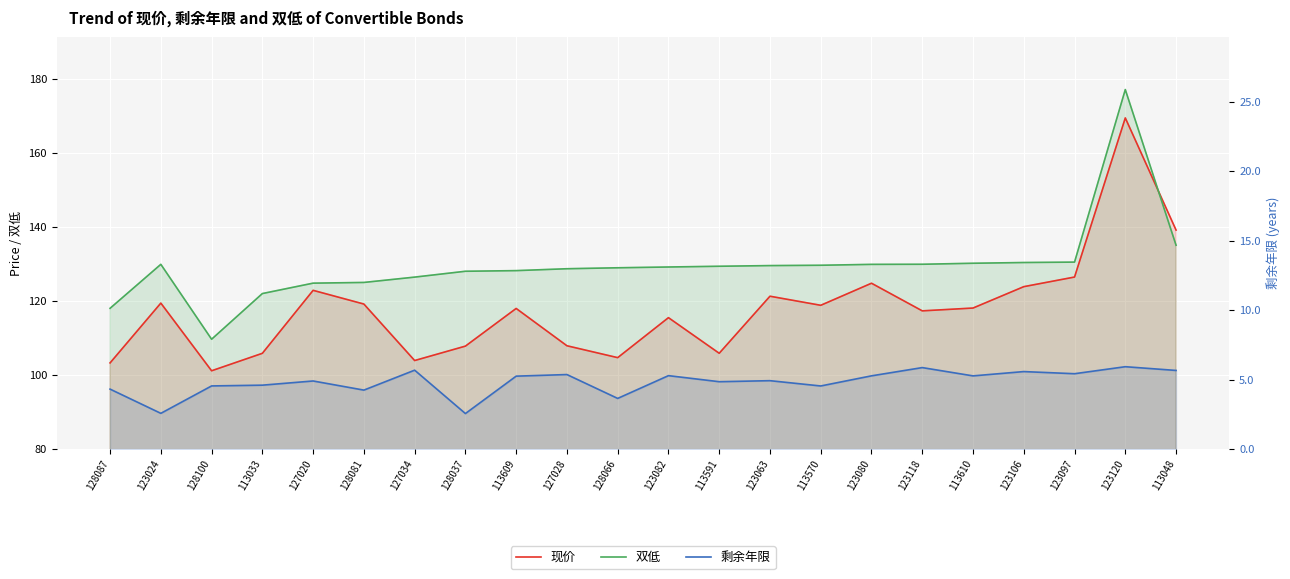

Reading right to left, extract all data points from this chart.

现价: 139.1	169.4	126.5	123.9	118.1	117.3	124.8	118.8	121.3	105.9	115.5	104.7	107.9	118.0	107.8	103.9	119.2	122.9	105.9	101.1	119.4	103.3
双低: 135.0	177.1	130.5	130.4	130.2	129.9	129.9	129.6	129.5	129.4	129.2	128.9	128.7	128.2	128.0	126.4	125.0	124.8	122.0	109.7	129.9	118.0
剩余年限: 5.7	5.9	5.4	5.6	5.3	5.9	5.3	4.5	4.9	4.9	5.3	3.6	5.4	5.3	2.6	5.7	4.2	4.9	4.6	4.5	2.6	4.3